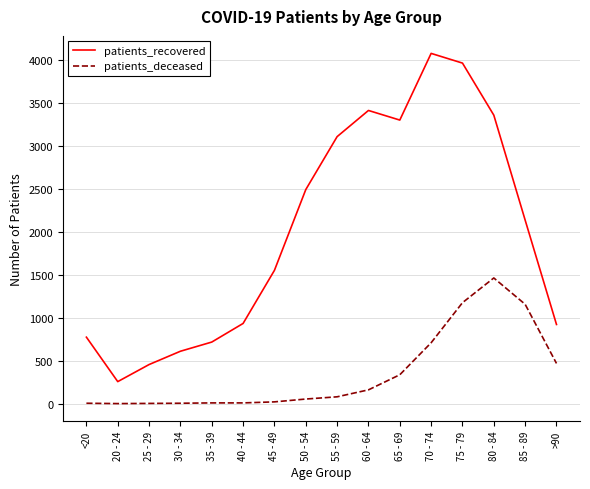

What is the greatest value displayed?

4081